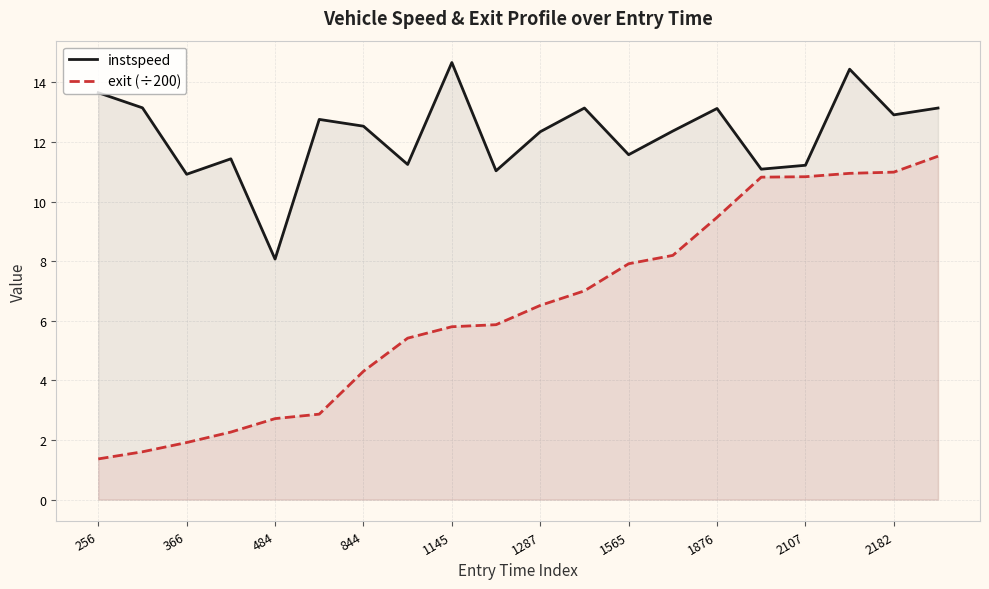

How many lines are shown in the chart?

2